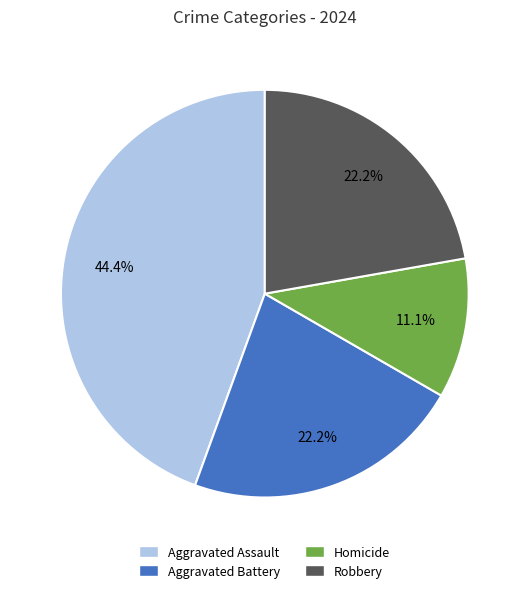

Is it true that Homicide is 17% of the pie?

False